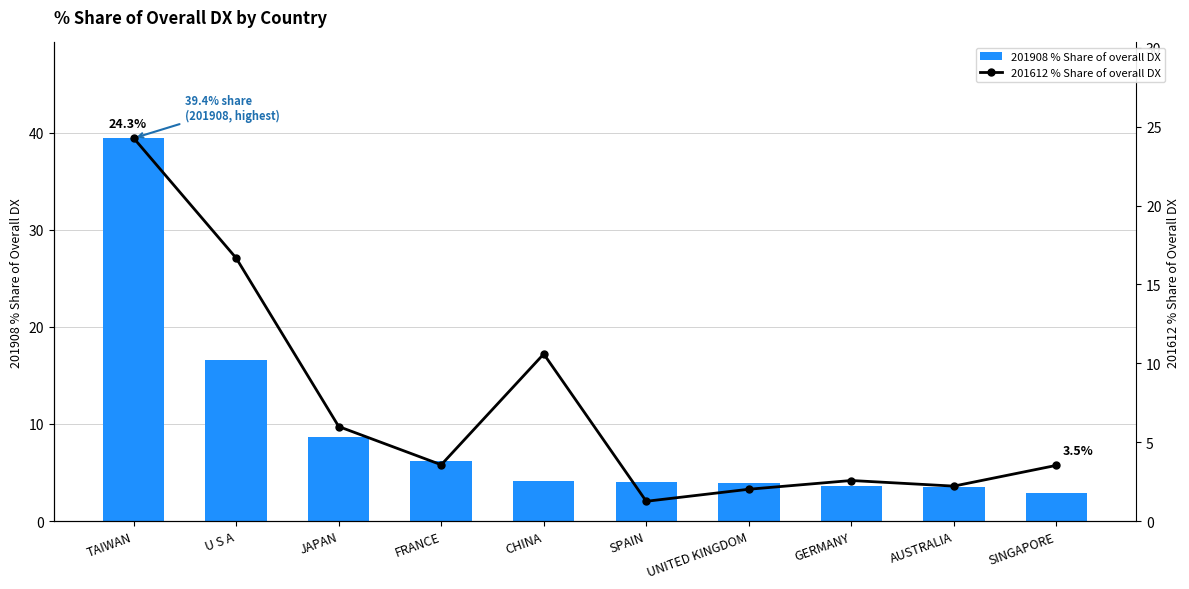

At which category does the chart reach its minimum across all series?

SPAIN